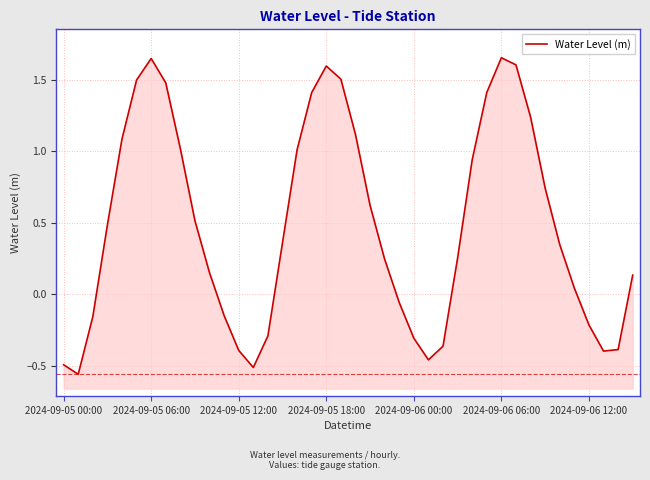

How many values are below 0?

14